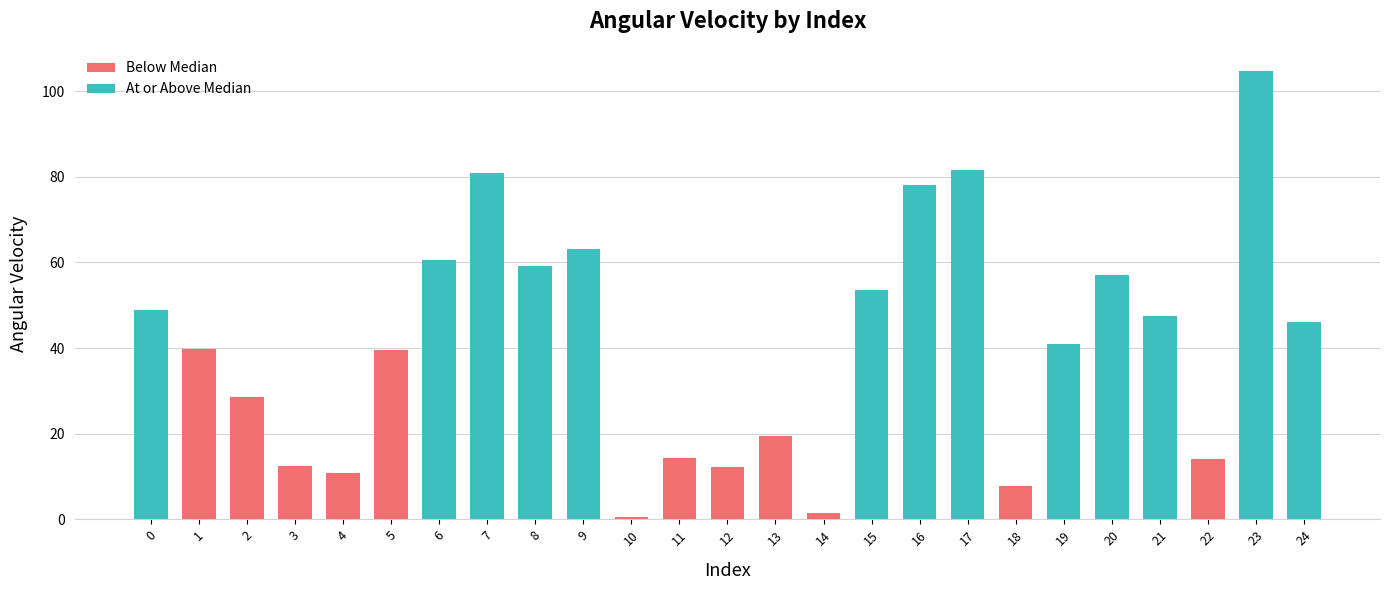

What is the difference between the maximum and minimum values?

104.1